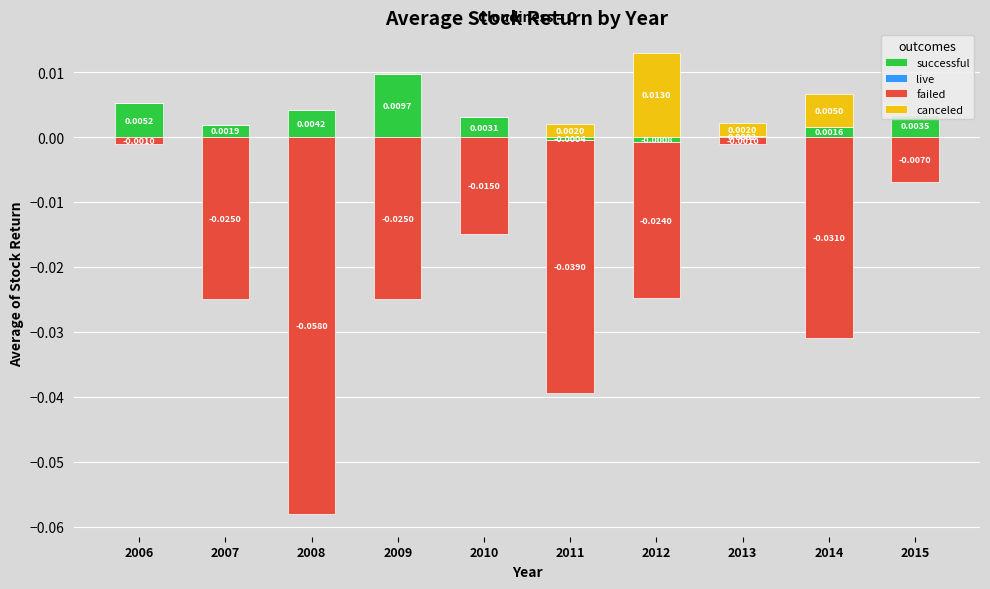

How many groups of bars are there?

10